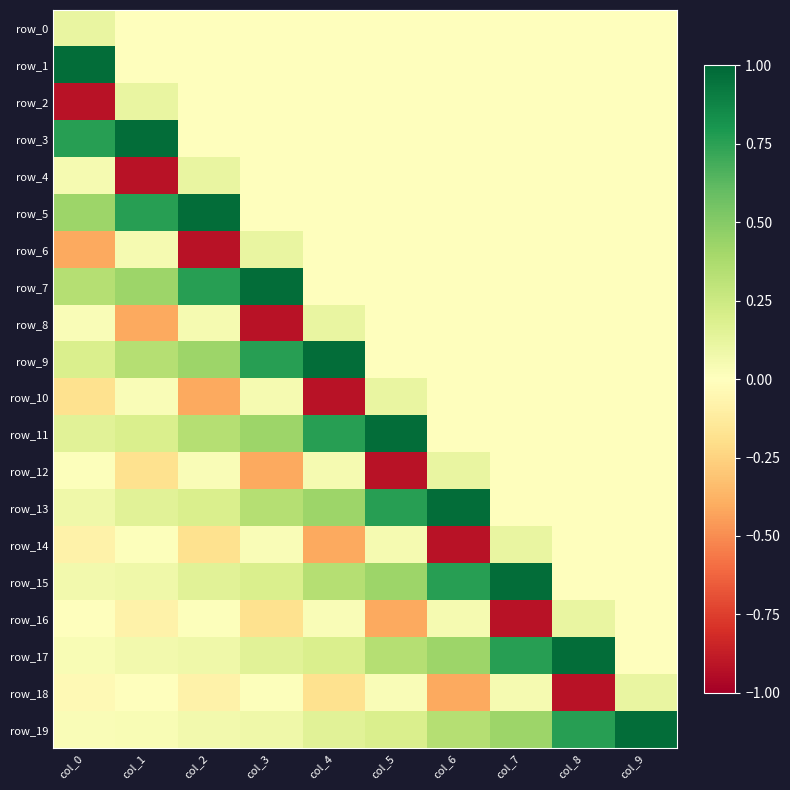

List the series in order of their peak value, highest first.

row_1, row_3, row_5, row_7, row_9, row_11, row_13, row_15, row_17, row_19, row_0, row_2, row_4, row_6, row_8, row_10, row_12, row_14, row_16, row_18